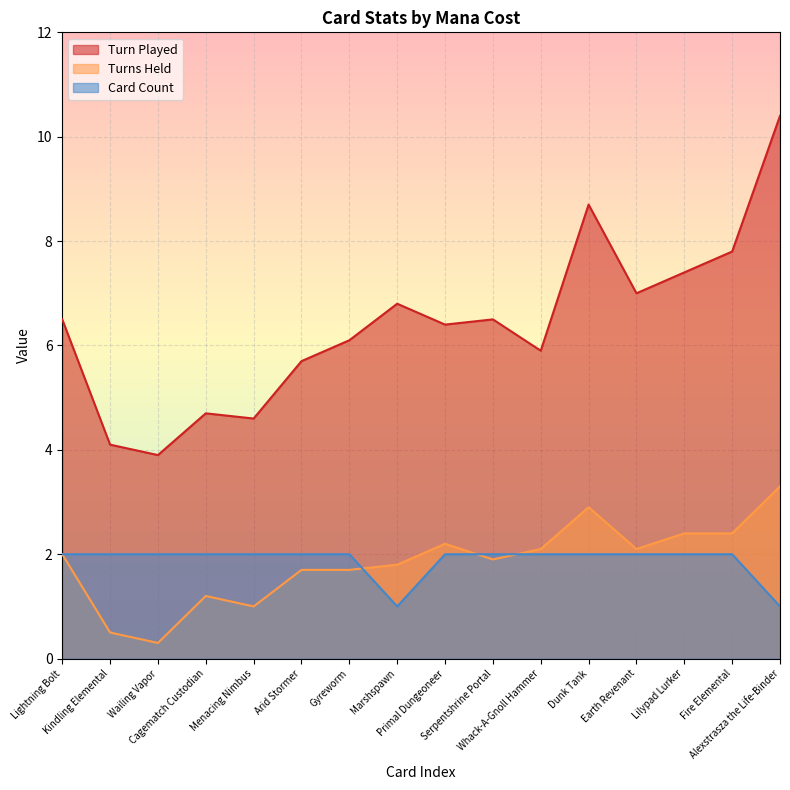

The Turn Played series shows 10.0 at Whack-A-Gnoll Hammer. True or false?

False